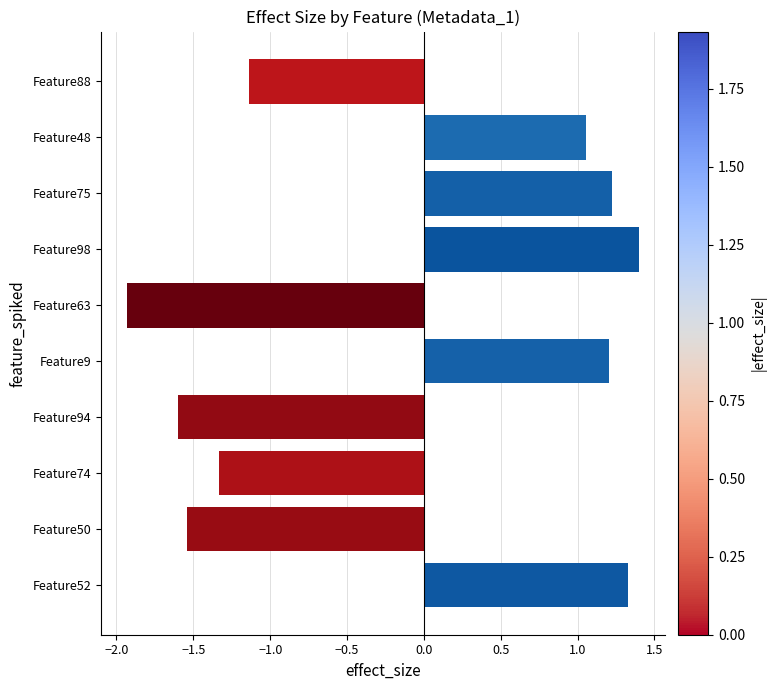

How many values are above zero?

5